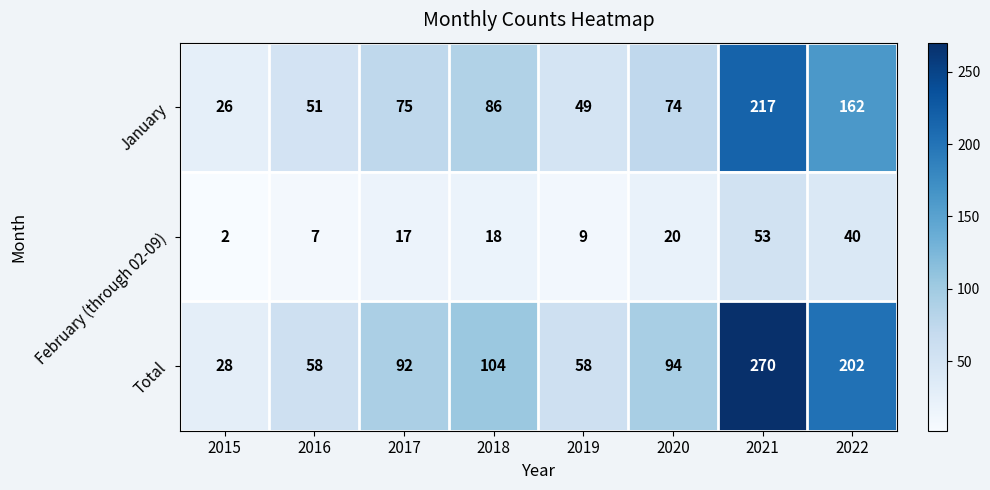

Which series has the widest spread of values?

Total